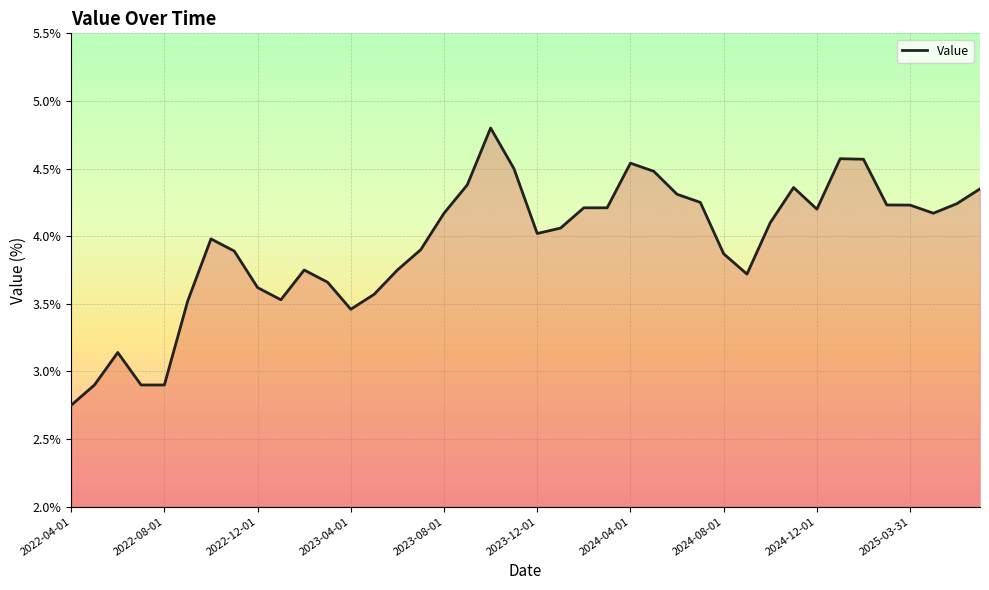

What is the greatest value displayed?

4.8